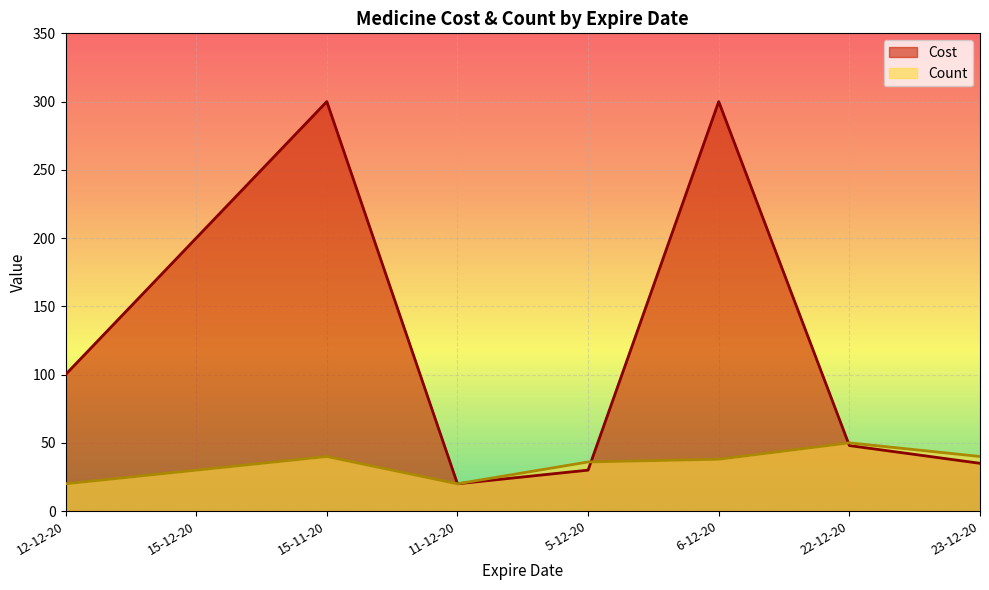

What is the difference between the Count values at 5-12-20 and 11-12-20?

16